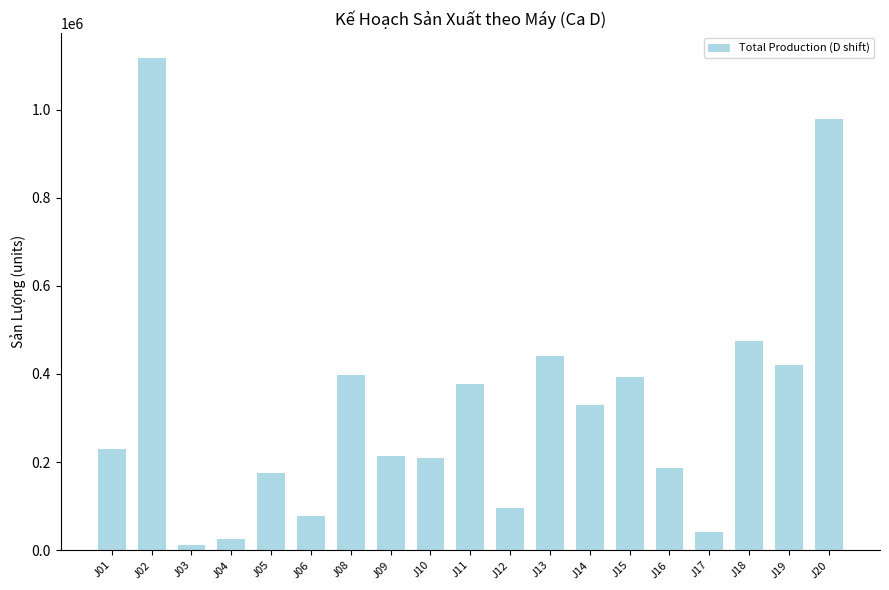

Approximately how many times larger is the value at J20 compared to J18?

2.1